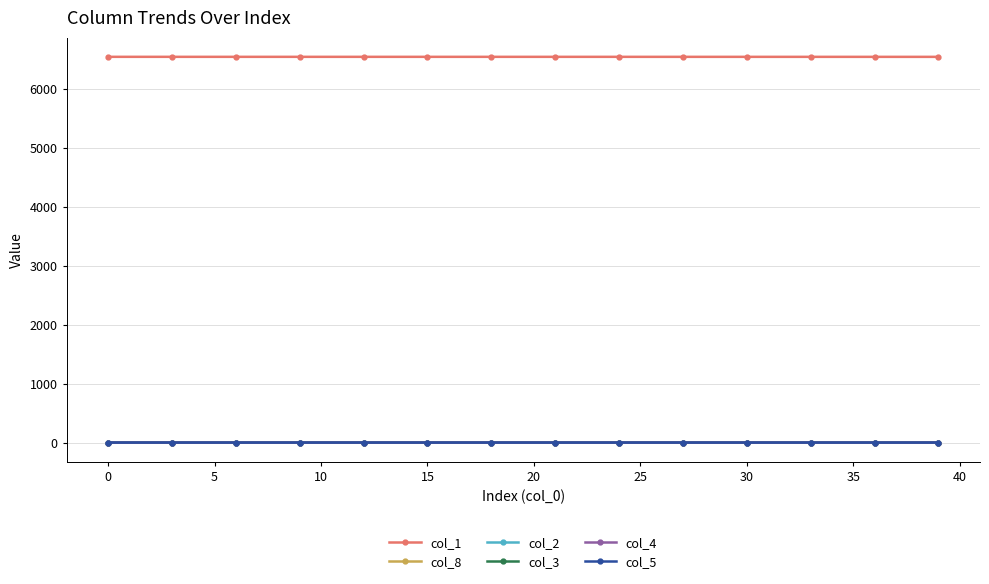

At how many categories does at least one series exceed 4827?

40